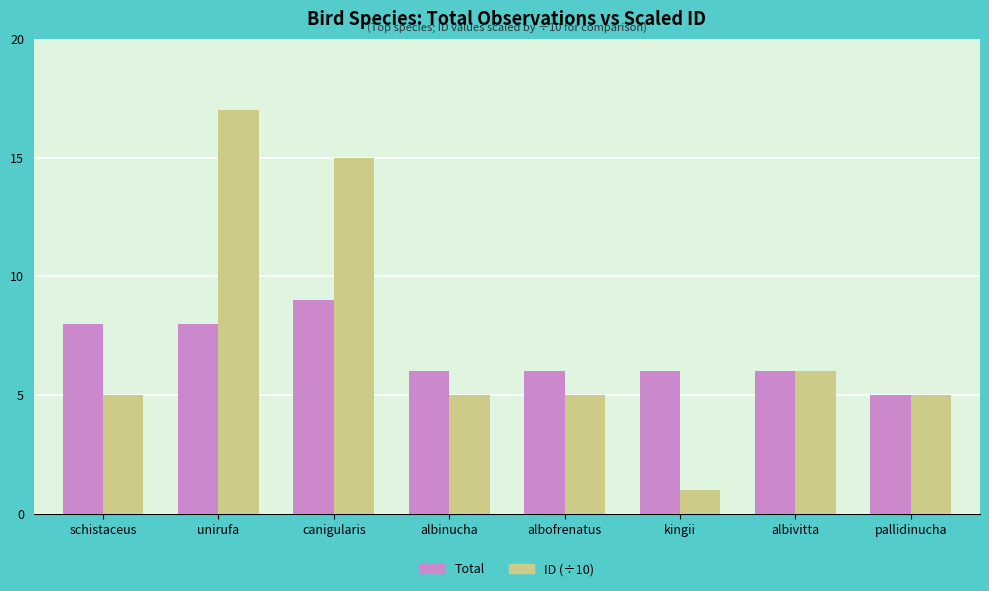

Rank the series at unirufa from lowest to highest value.

Total, ID (÷10)